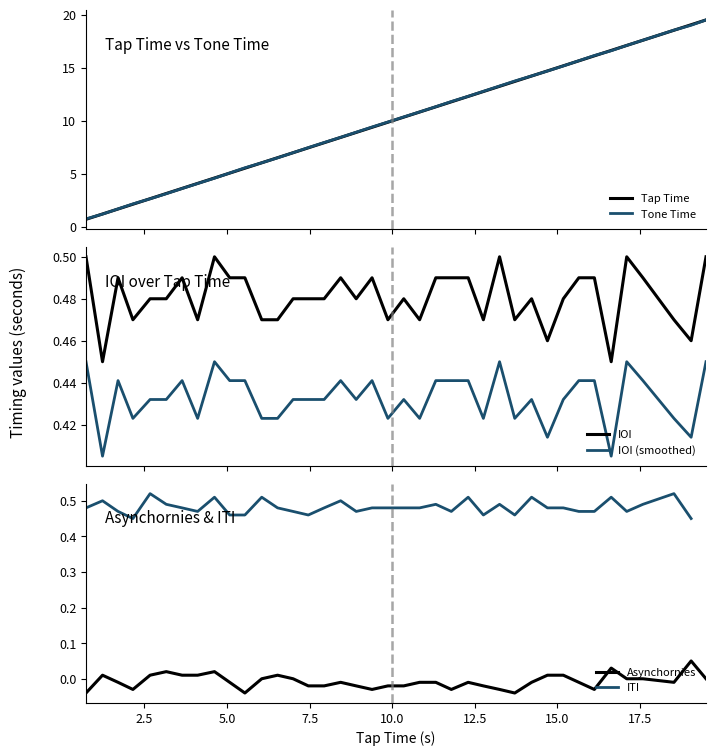

True or false: IOI and IOI (smoothed) cross at least once.

False